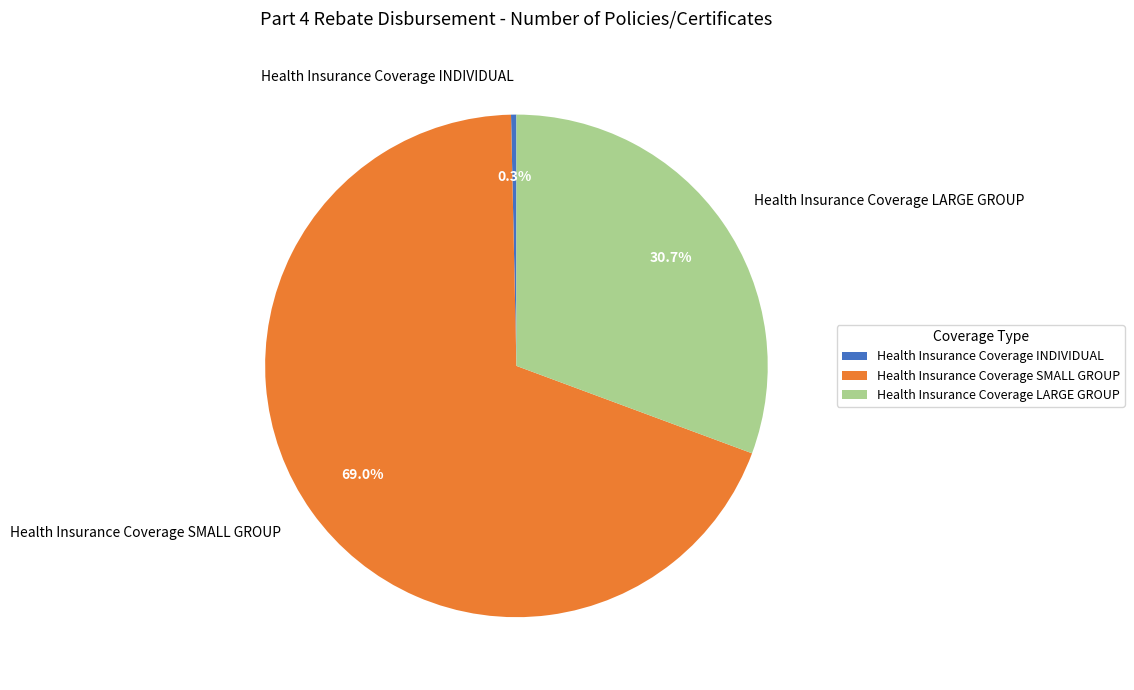

Approximately how many times larger is the value at Health Insurance Coverage LARGE GROUP compared to Health Insurance Coverage SMALL GROUP?

0.4